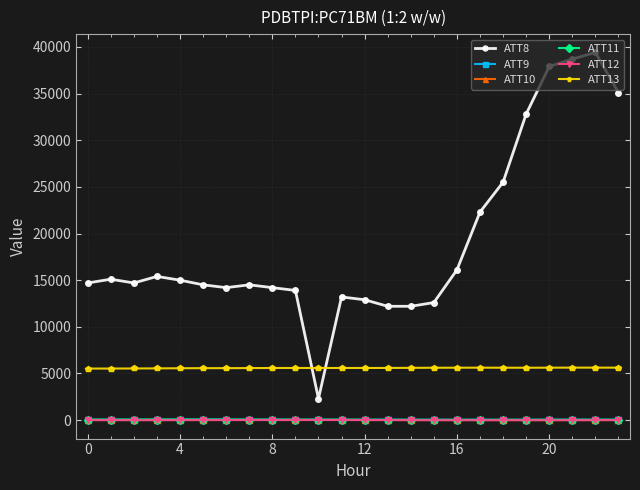

What is the maximum value shown in the chart?

39400.0